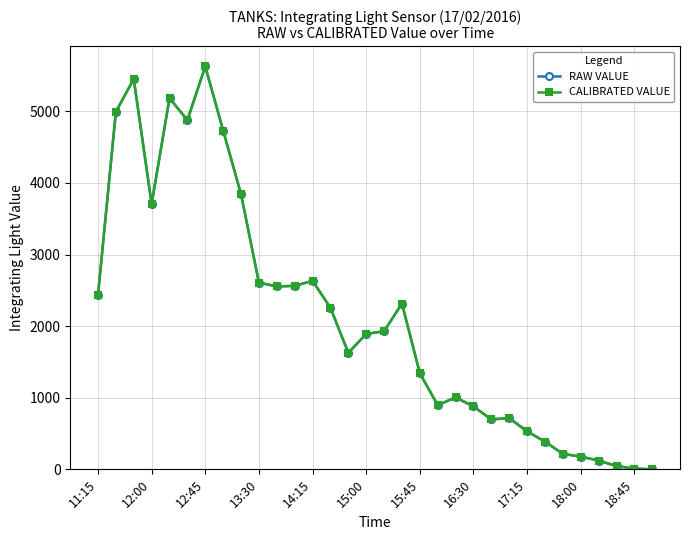

Reading left to right, extract all data points from this chart.

RAW VALUE: 2434	4994	5452	3706	5184	4877	5627	4732	3842	2608	2555	2562	2633	2256	1627	1891	1929	2315	1341	897	1005	878	697	716	529	387	216	178	123	46	10	0
CALIBRATED VALUE: 2434	4994	5452	3706	5184	4877	5627	4732	3842	2608	2555	2562	2633	2256	1627	1891	1929	2315	1341	897	1005	878	697	716	529	387	216	178	123	46	10	0